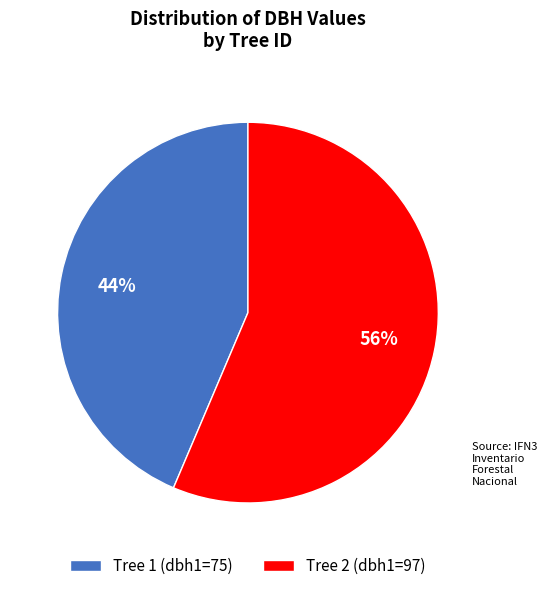

What is the ratio of the value at Tree 2 (dbh1=97) to the value at Tree 1 (dbh1=75)?

1.3